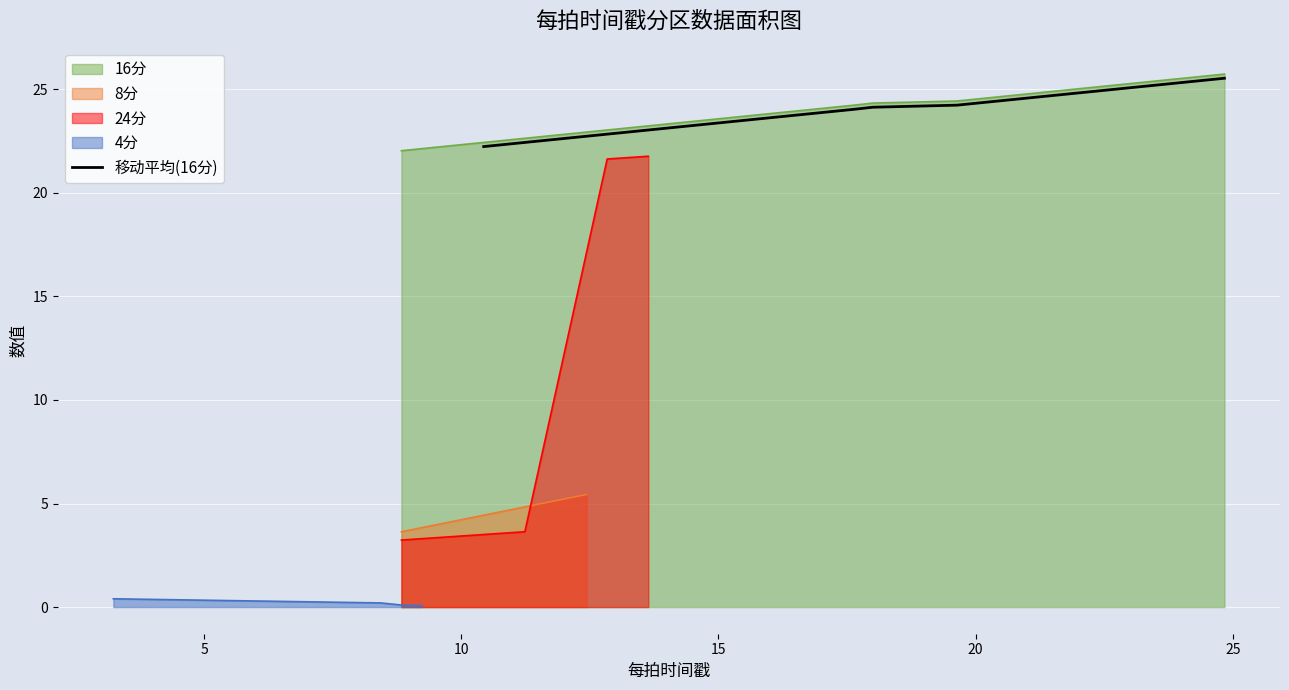

What is the maximum value for 移动平均(16分)?

25.5